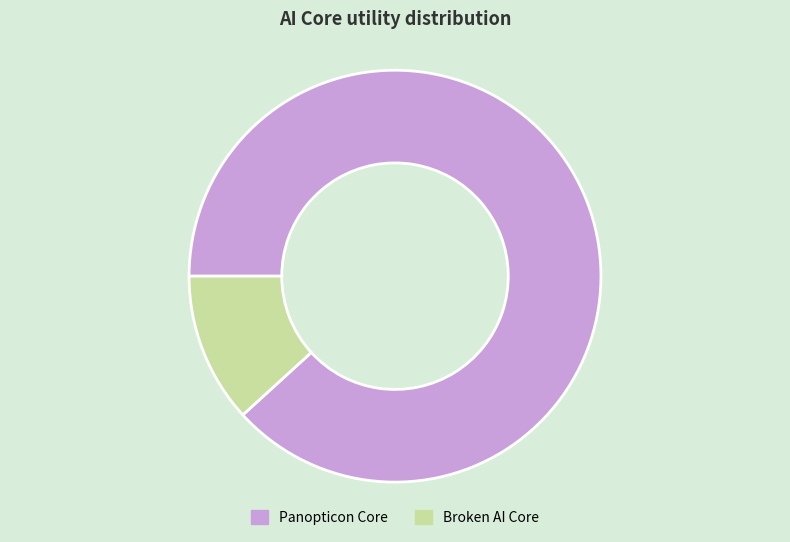

Between Broken AI Core and Panopticon Core, which is larger?

Panopticon Core